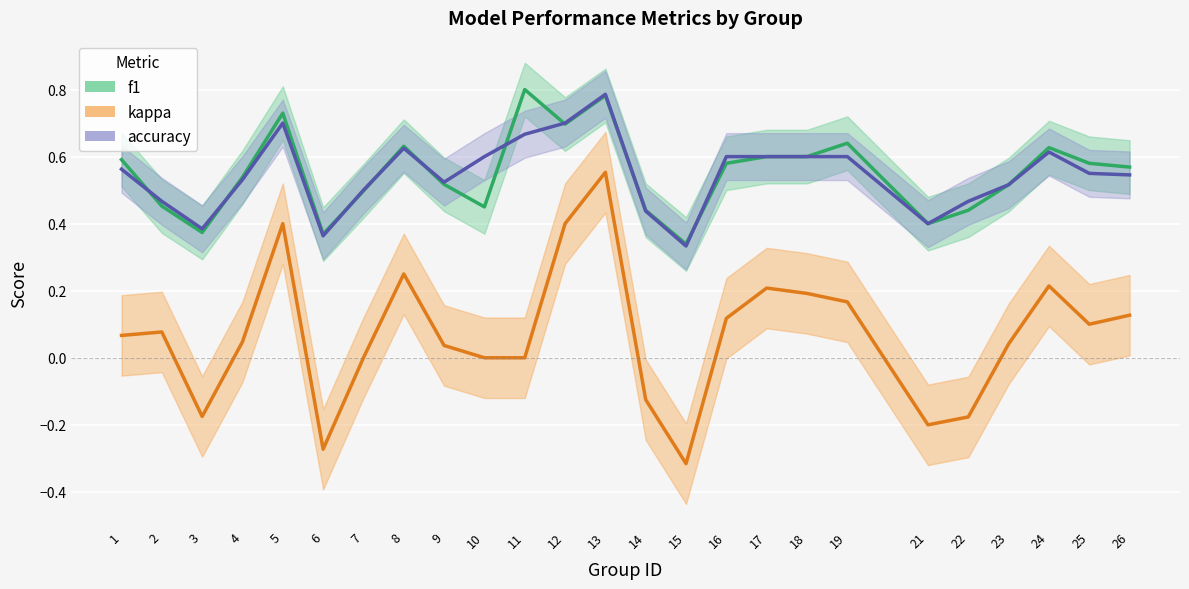

After their last crossing, which series has the higher values: f1 or accuracy?

accuracy